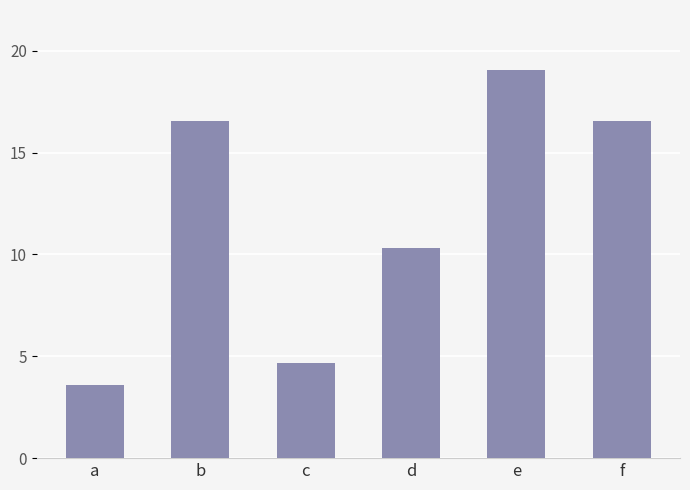

How many values exceed 16?

3